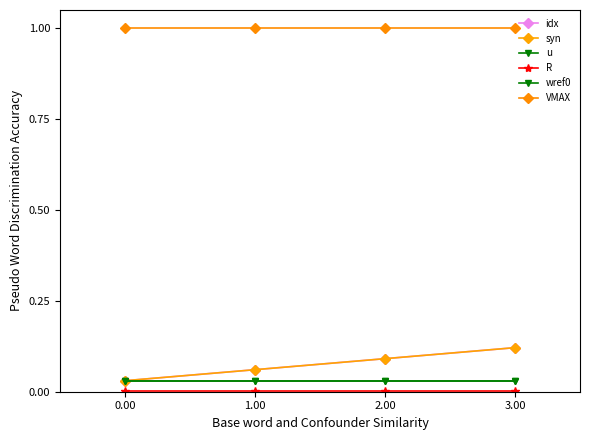

Does the chart have visible grid lines?

No